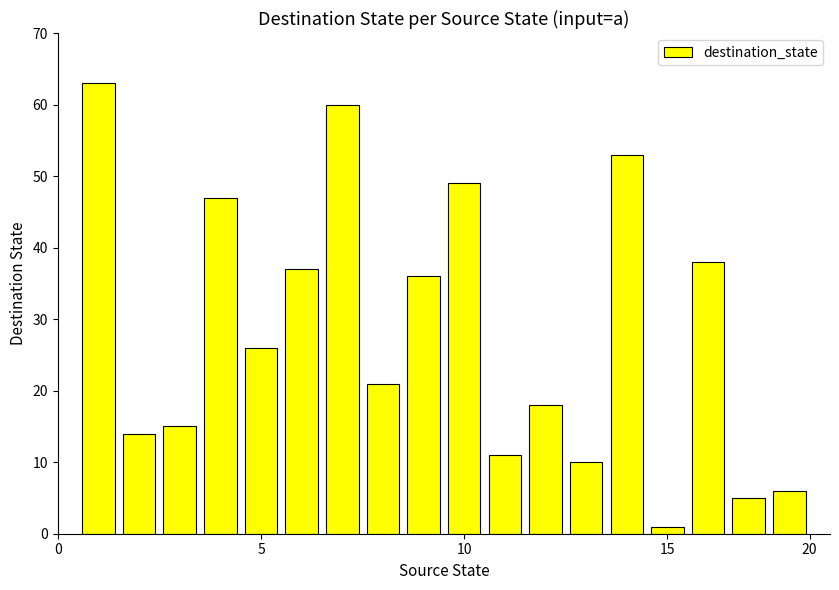

Reading right to left, what are all the values shown in this chart?

6	5	38	1	53	10	18	11	49	36	21	60	37	26	47	15	14	63